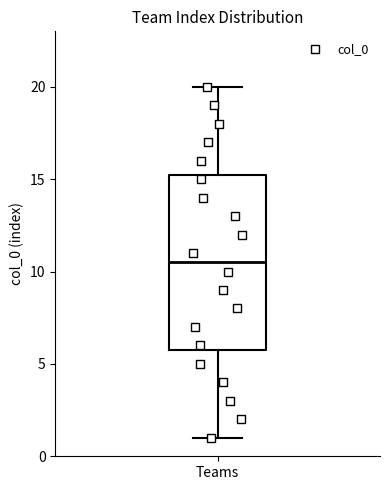

Read this box plot against the y-axis: the position of the median line, the range covered by the box, and the ends of both whiskers. The values are not printed on the chart, so give them approximately, as read against the axis.

median 10.5, box 6.0 to 15.5, whiskers 1.0 to 20.0